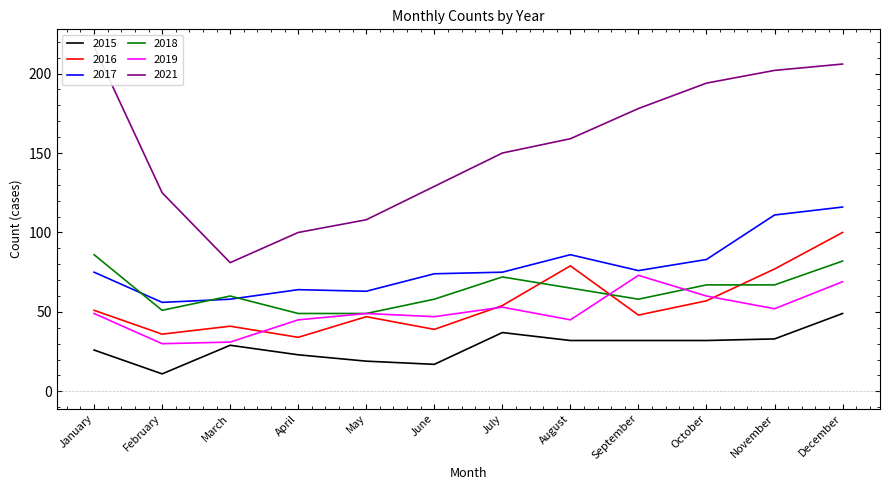

What is the minimum value shown in the chart?

11